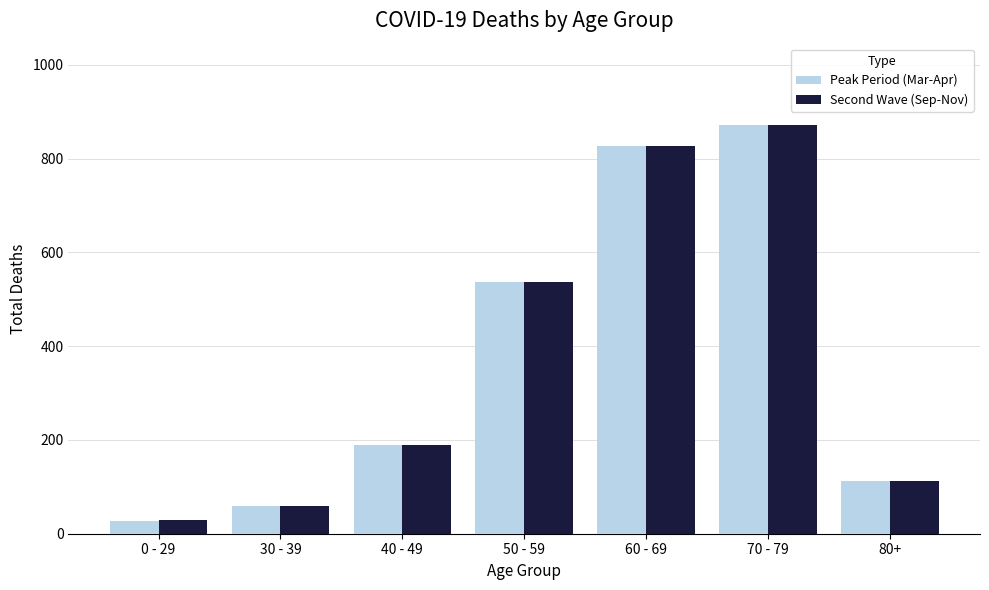

What is the label of the 3rd bar from the left?

40 - 49